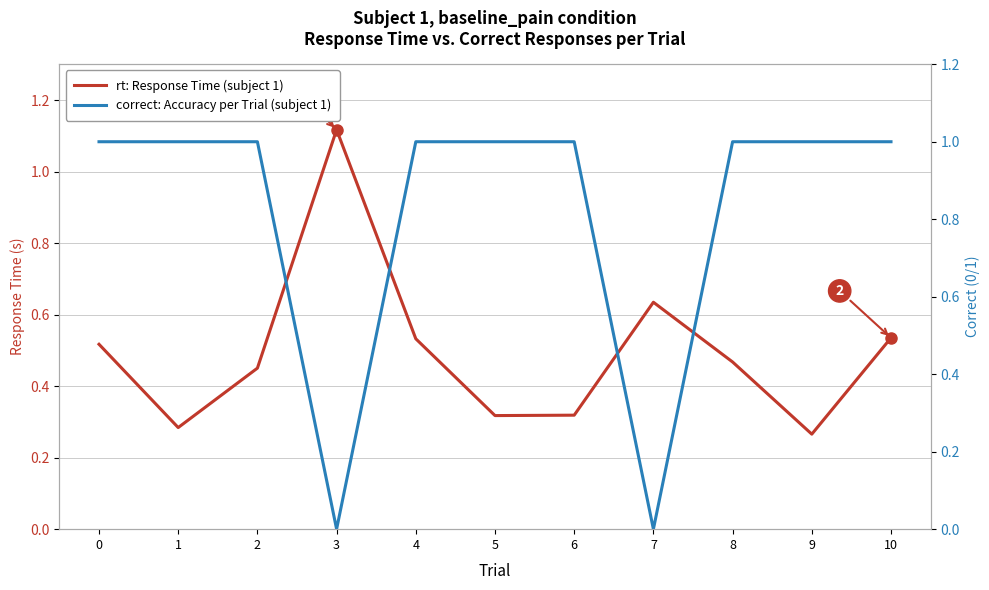

Is this an area chart (filled region under the line)?

No